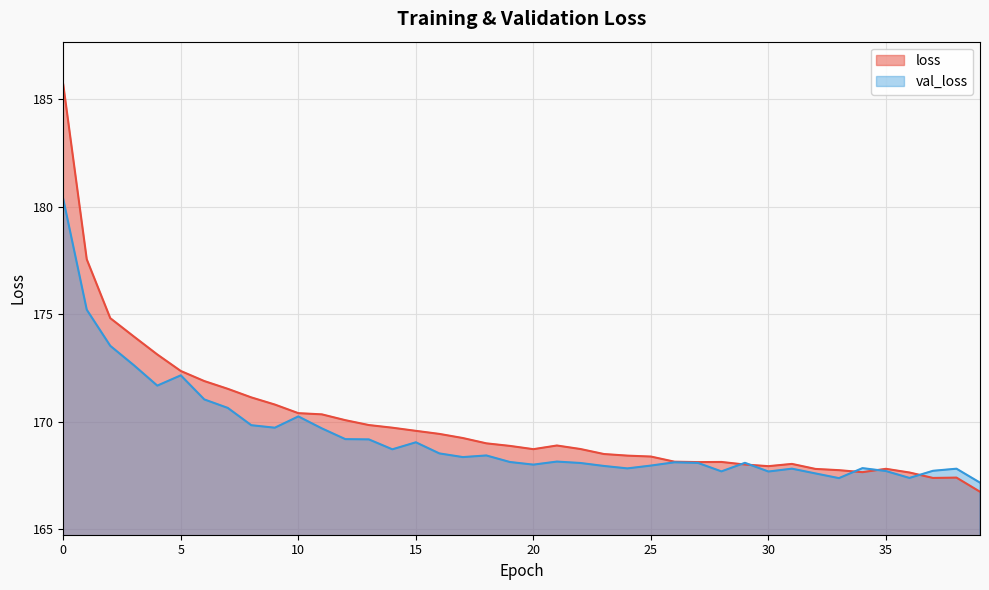

How many intersections are there between val_loss and loss?

5